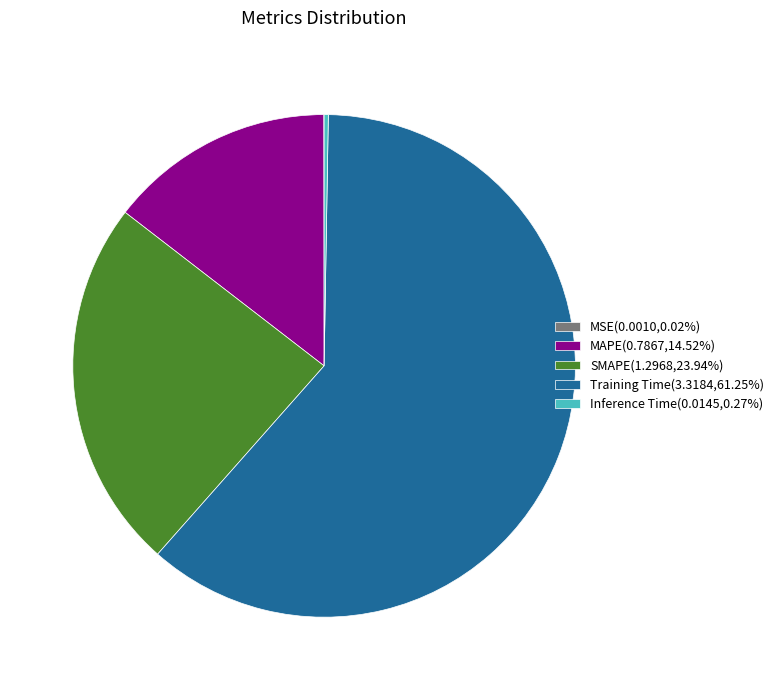

Do MAPE(0.7867,14.52%) and SMAPE(1.2968,23.94%) together represent more than half of the pie?

No